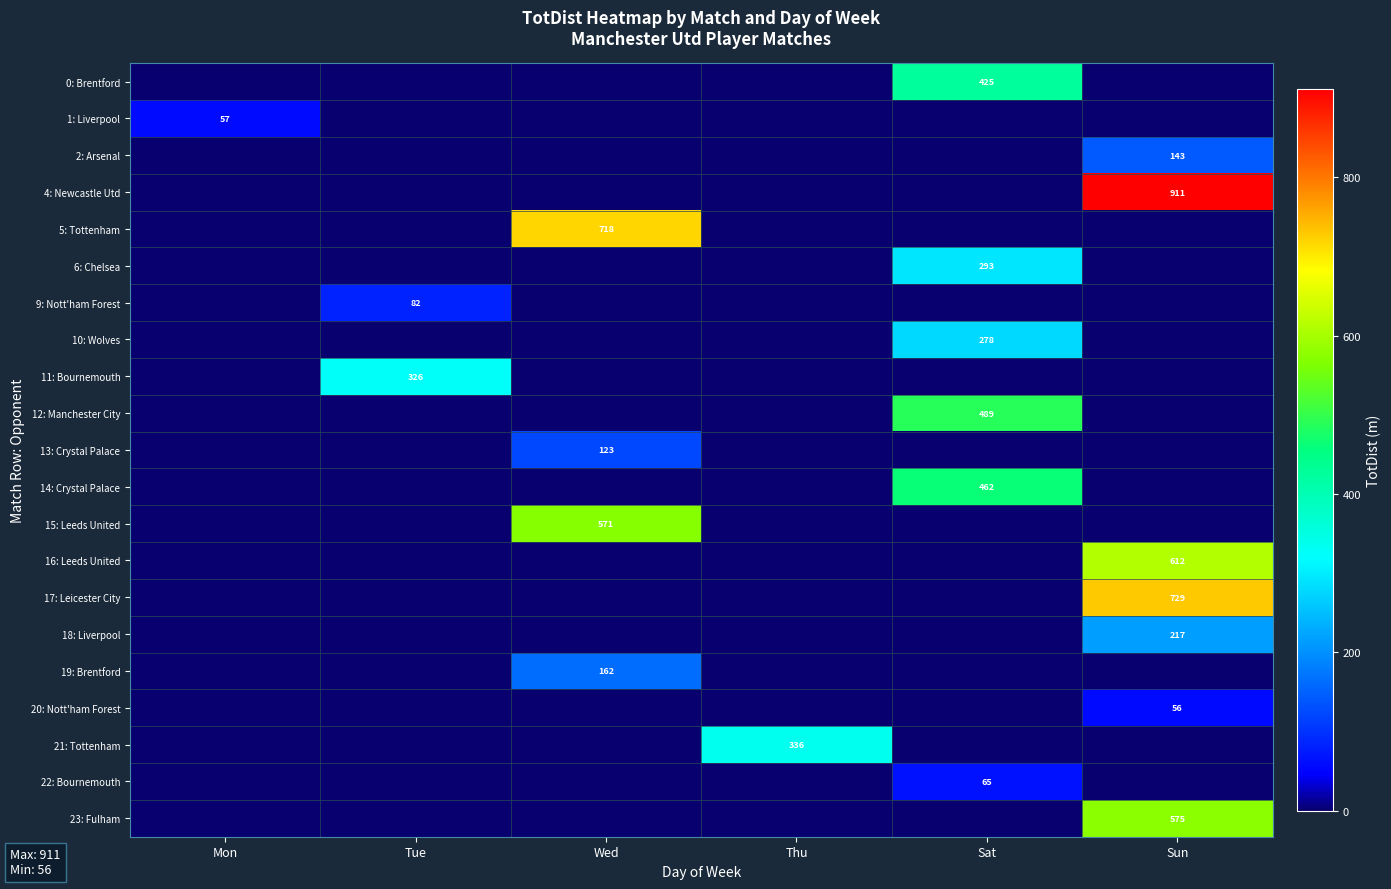

The 12: Manchester City series shows 489 at Sat. True or false?

True